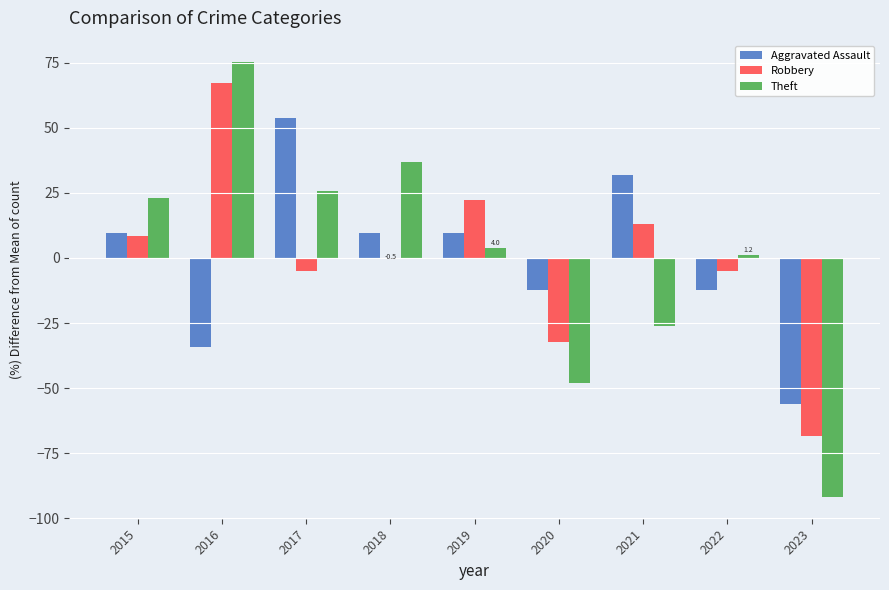

Reading left to right, transcribe all the data shown in this chart.

Aggravated Assault: 9.8	-34.1	53.7	9.8	9.8	-12.2	31.7	-12.2	-56.1
Robbery: 8.5	67.3	-5.0	-0.5	22.1	-32.2	13.1	-5.0	-68.3
Theft: 23.1	75.1	25.8	36.8	4.0	-48.0	-26.1	1.2	-91.8